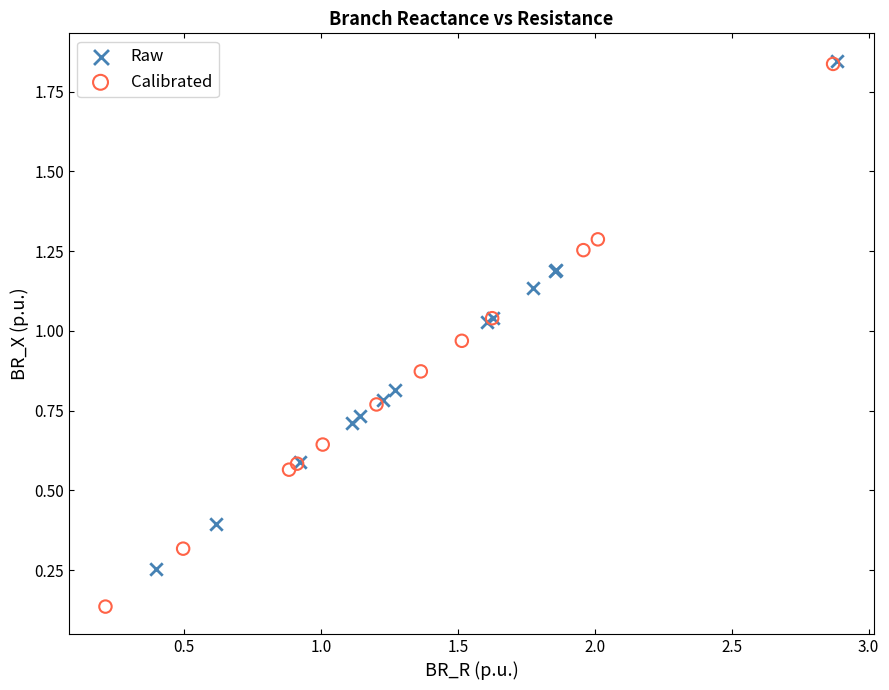

Which series has the largest Y range (max minus min)?

Calibrated